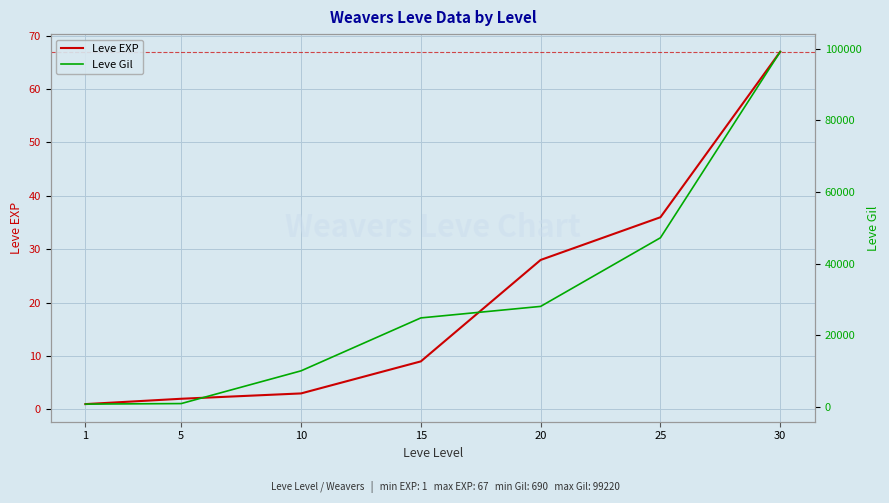

What are all the series names shown in the legend?

Leve EXP, Leve Gil